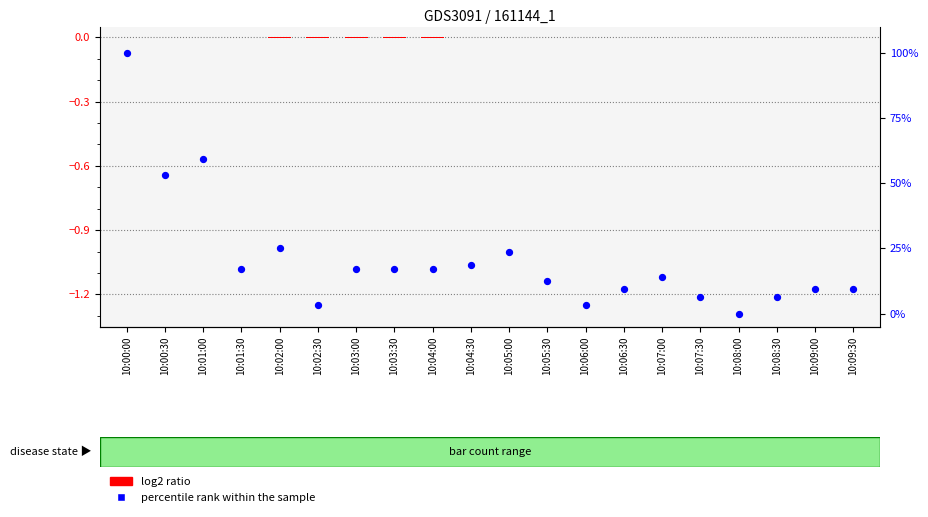

At how many categories does at least one series exceed 99?

1